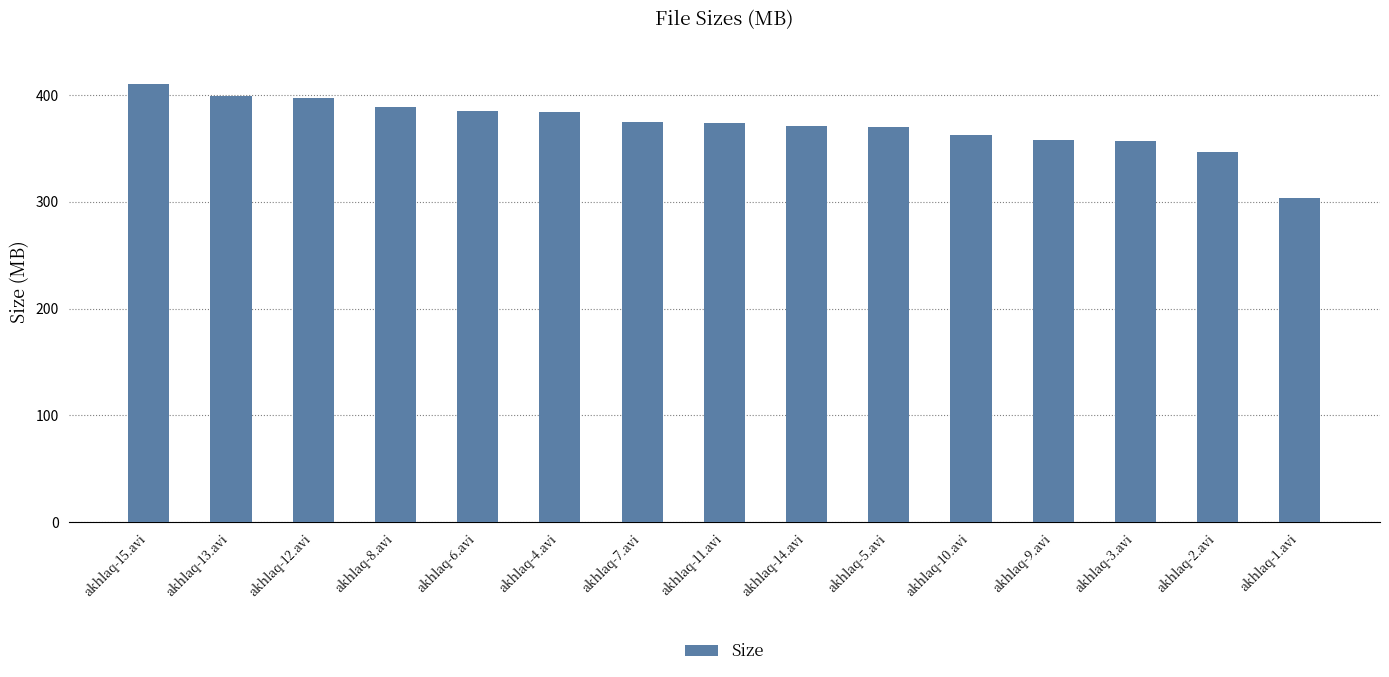

What value does the data have at akhlaq-3.avi?

356.6